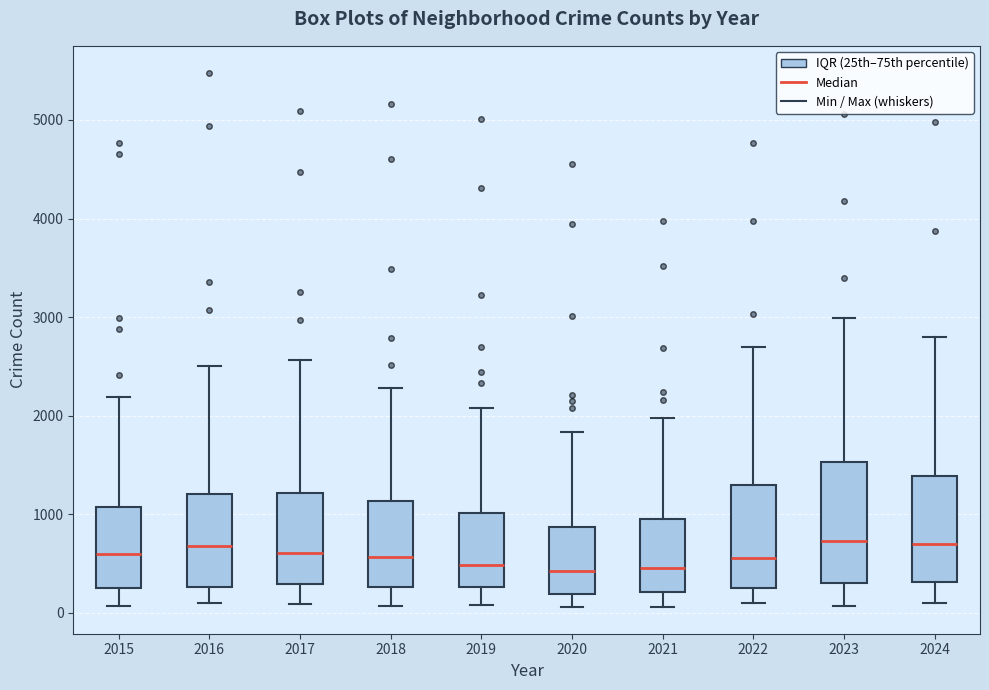

Reading left to right, transcribe this box plot: for each box, give where its median line is, the range the box spans, and where its two whiskers end, as read against the y-axis. The values are not printed on the chart, so give them approximately, as read against the axis.

2015: median 600, box 300 to 1100, whiskers 100 to 2200
2016: median 700, box 300 to 1200, whiskers 100 to 2500
2017: median 600, box 300 to 1200, whiskers 100 to 2600
2018: median 600, box 300 to 1100, whiskers 100 to 2300
2019: median 500, box 300 to 1000, whiskers 100 to 2100
2020: median 400, box 200 to 900, whiskers 100 to 1800
2021: median 500, box 200 to 900, whiskers 100 to 2000
2022: median 600, box 300 to 1300, whiskers 100 to 2700
2023: median 700, box 300 to 1500, whiskers 100 to 3000
2024: median 700, box 300 to 1400, whiskers 100 to 2800